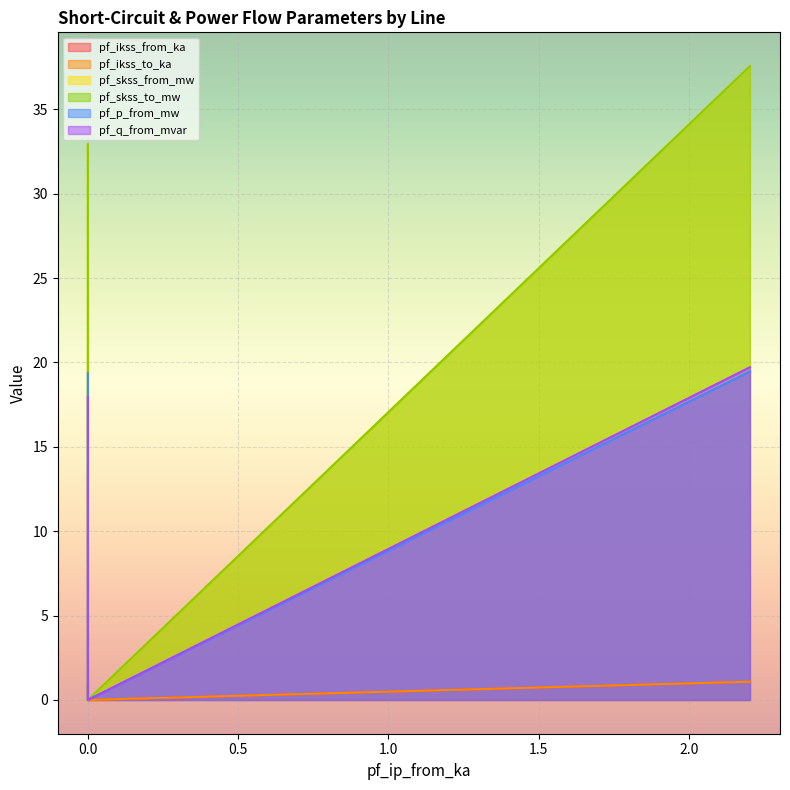

What is the difference between the maximum and minimum values in the pf_ikss_from_ka series?

1.1